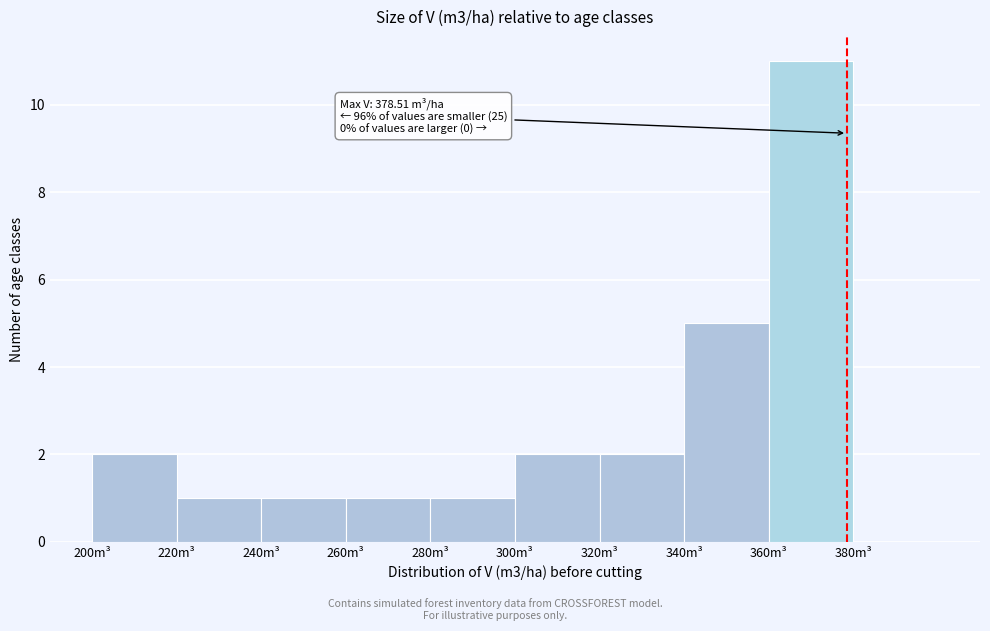

Which range on the x-axis has the tallest bar?

360 to 380